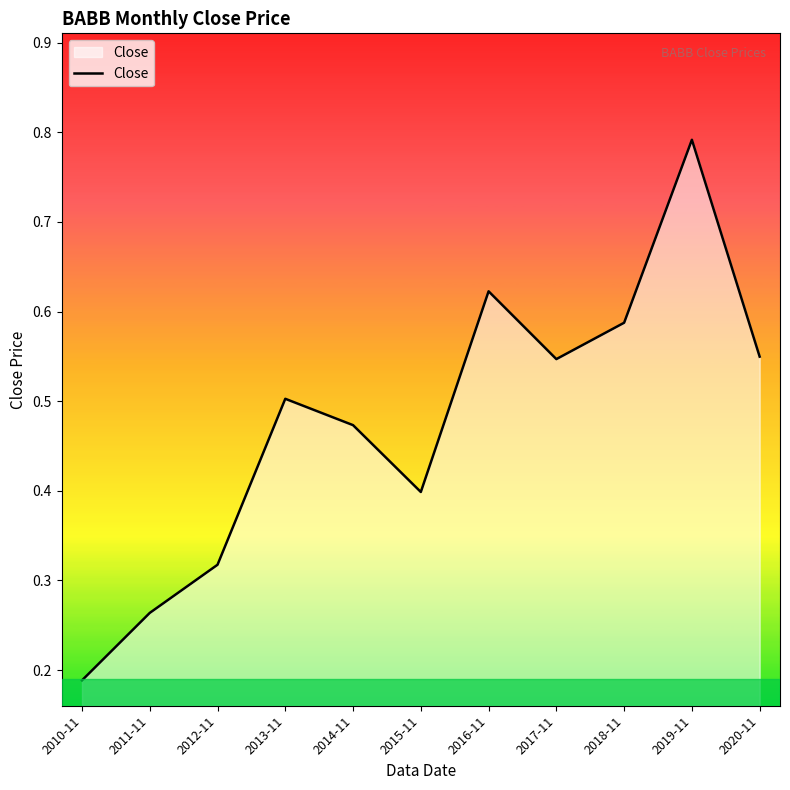

What is the approximate value at 2015-11?

0.4